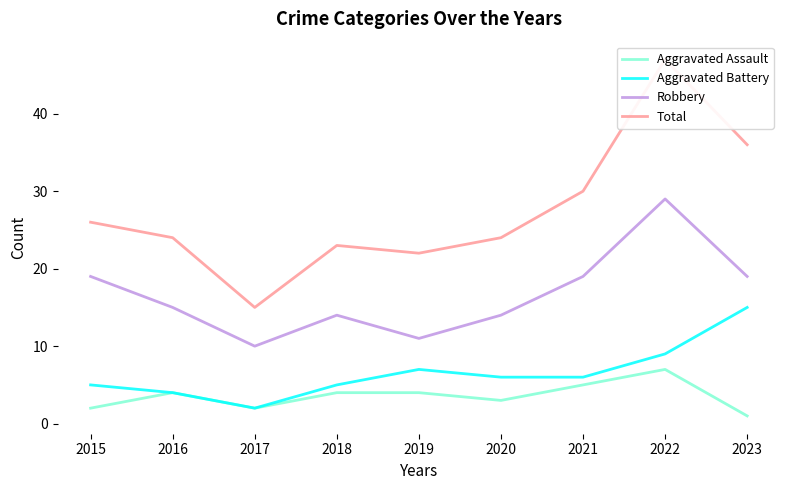

What is the maximum value shown in the chart?

47